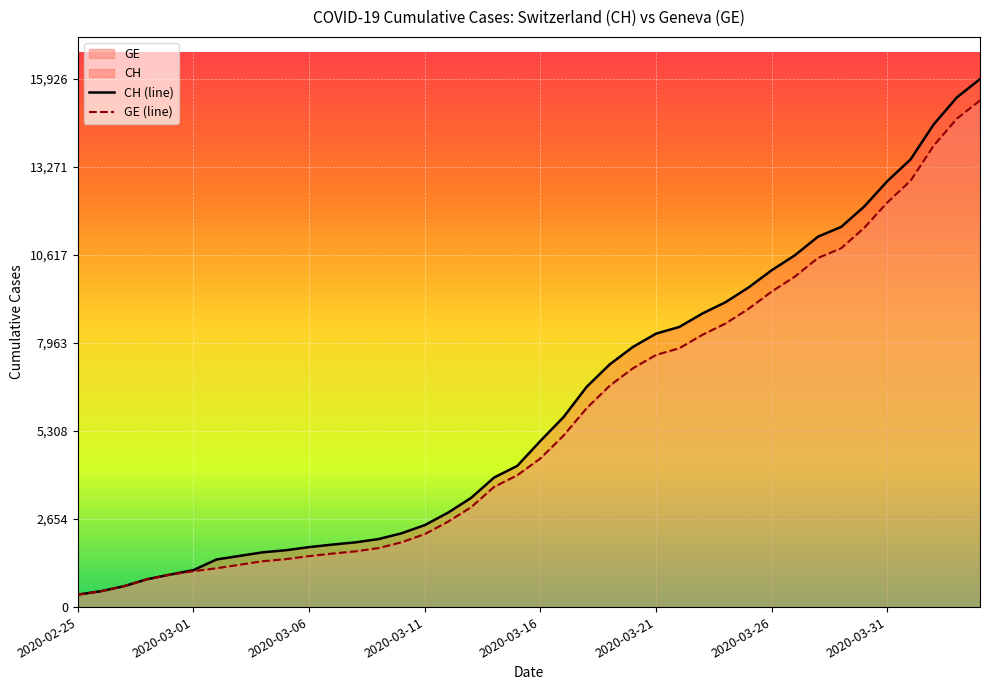

Which series has the widest spread of values?

CH (line)